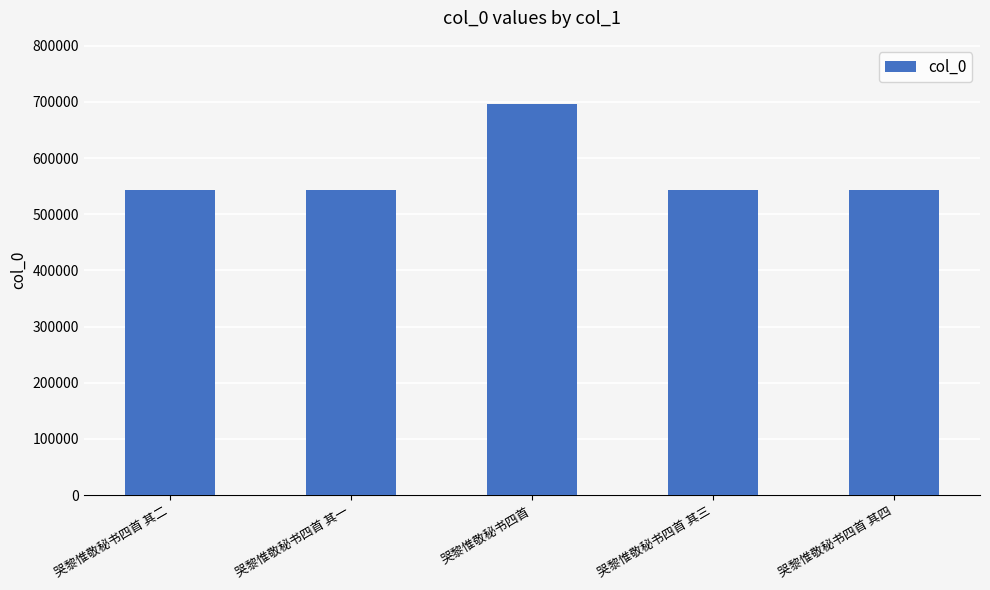

What position from the left is 哭黎惟敬秘书四首 其一?

2